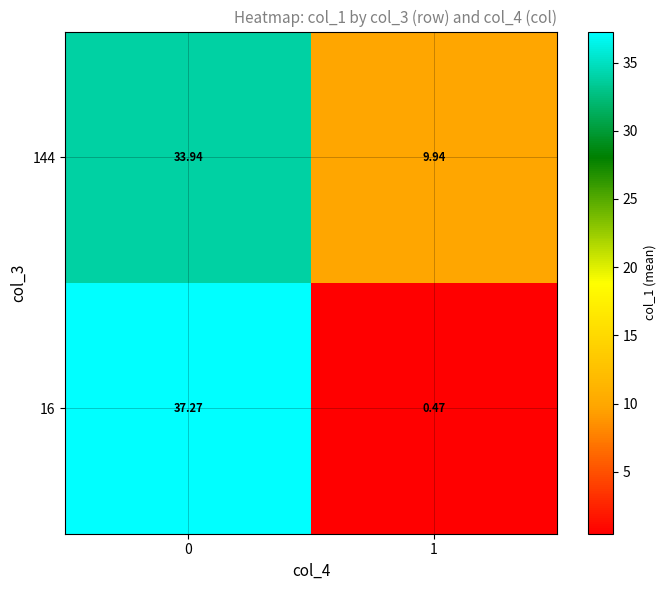

Is the value of 144 at 0 greater than the value of 16 at 1?

Yes